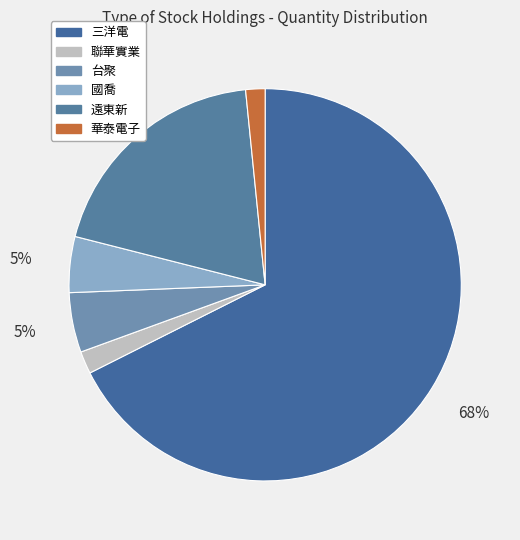

How many slices are in this pie chart?

6